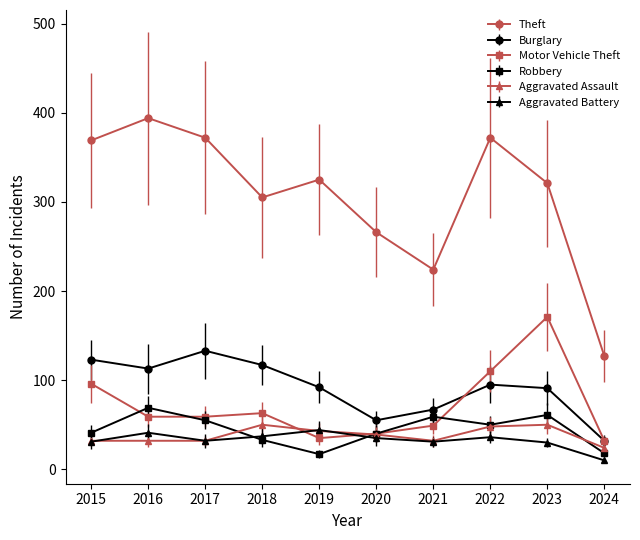

What is the average value of the Motor Vehicle Theft series?

71